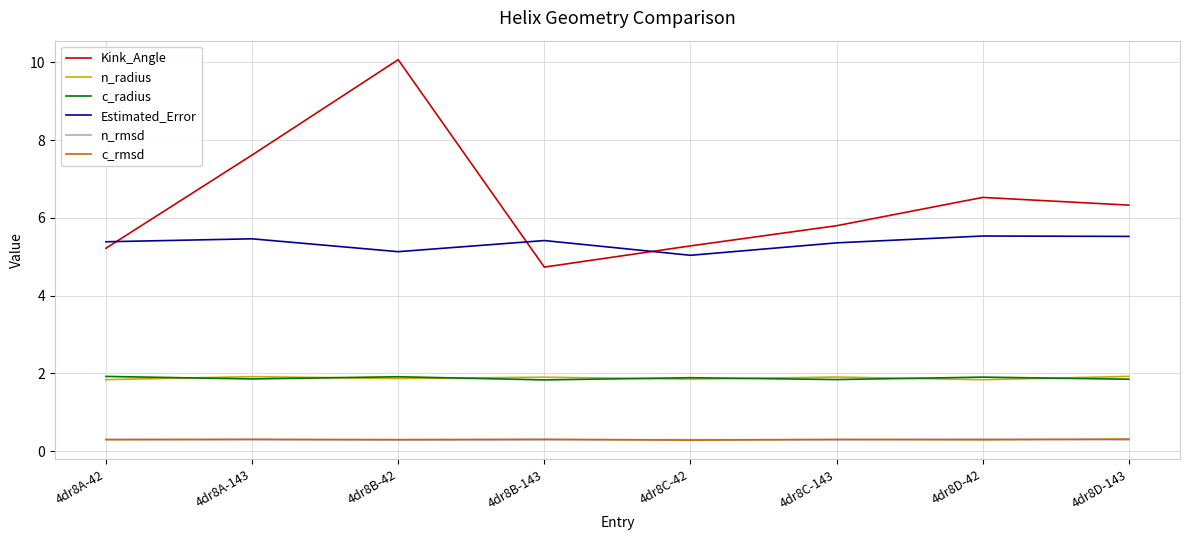

What is the total value across all series at 4dr8A-143?

17.4